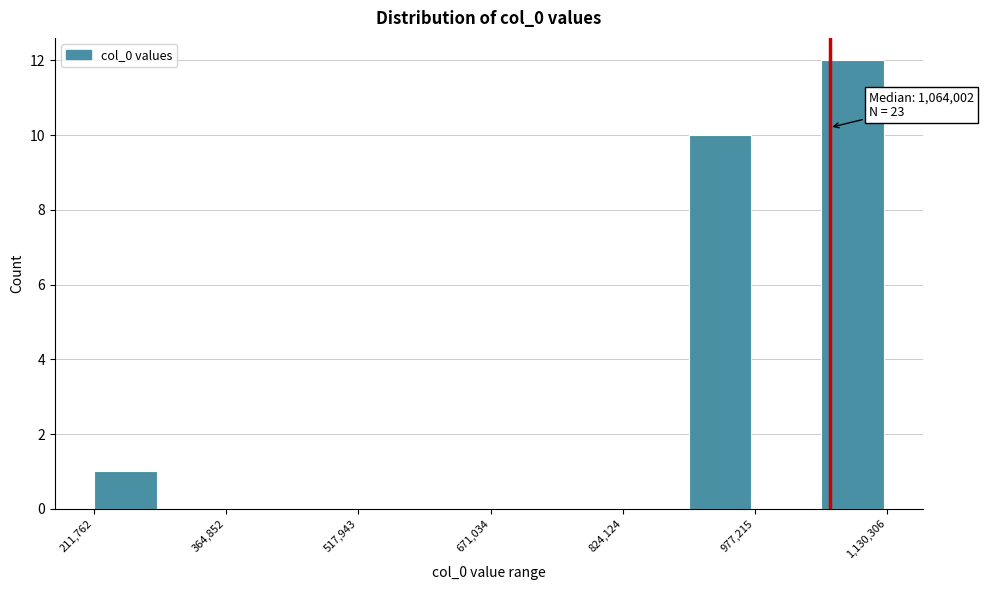

Around what value on the x-axis is the tallest bar? Give the approximate position of its centre, as read against the axis.

1100000